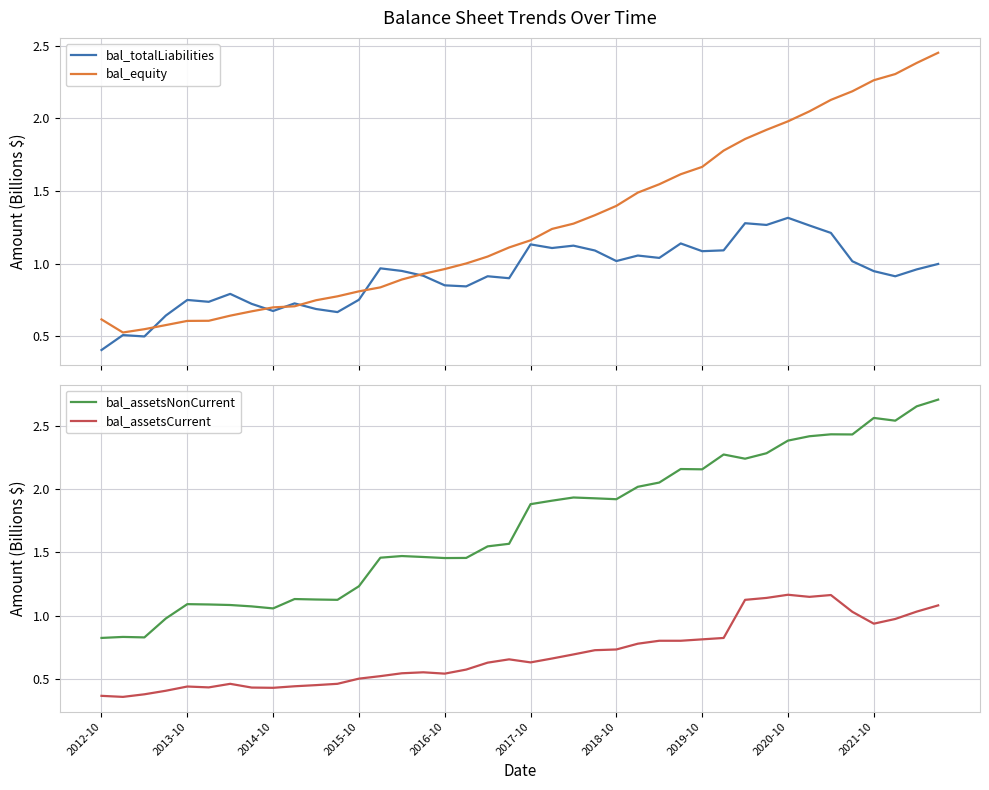

Where does the bal_assetsNonCurrent series first go above 1?

2013-10